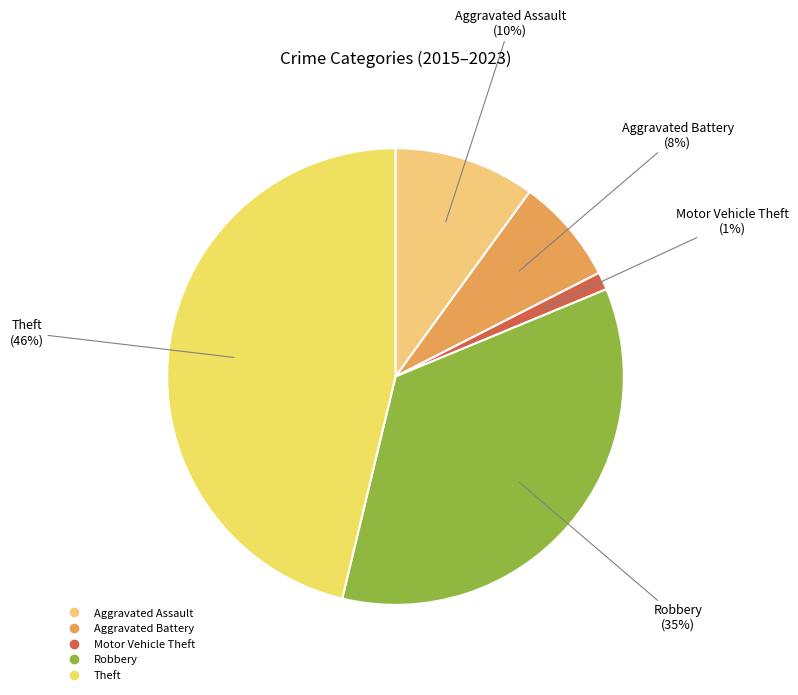

Between Robbery and Aggravated Assault, which is larger?

Robbery